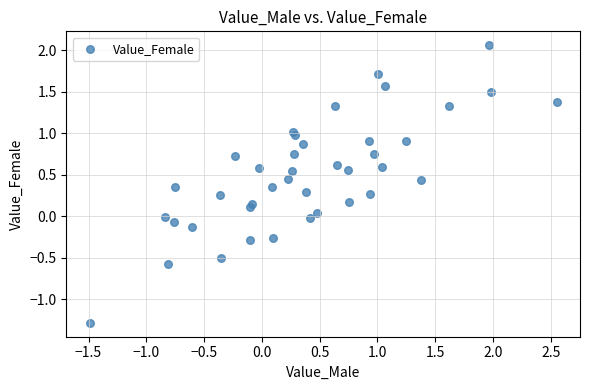

What is the range of Y values (max minus min)?

3.3